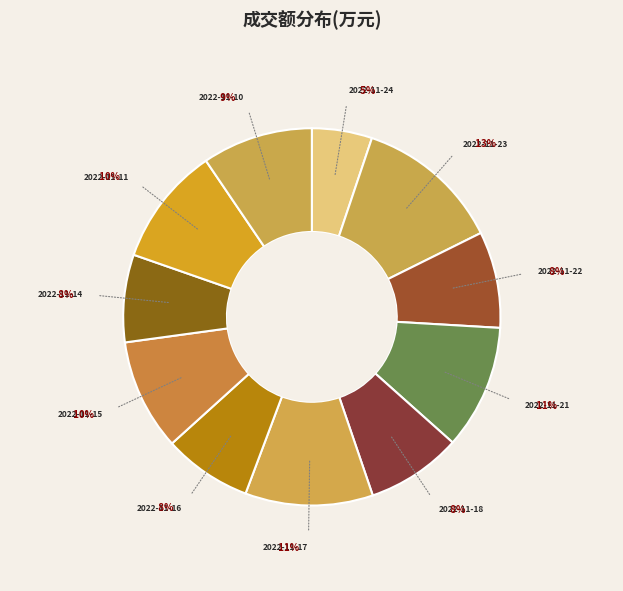

How many slices are in this pie chart?

11